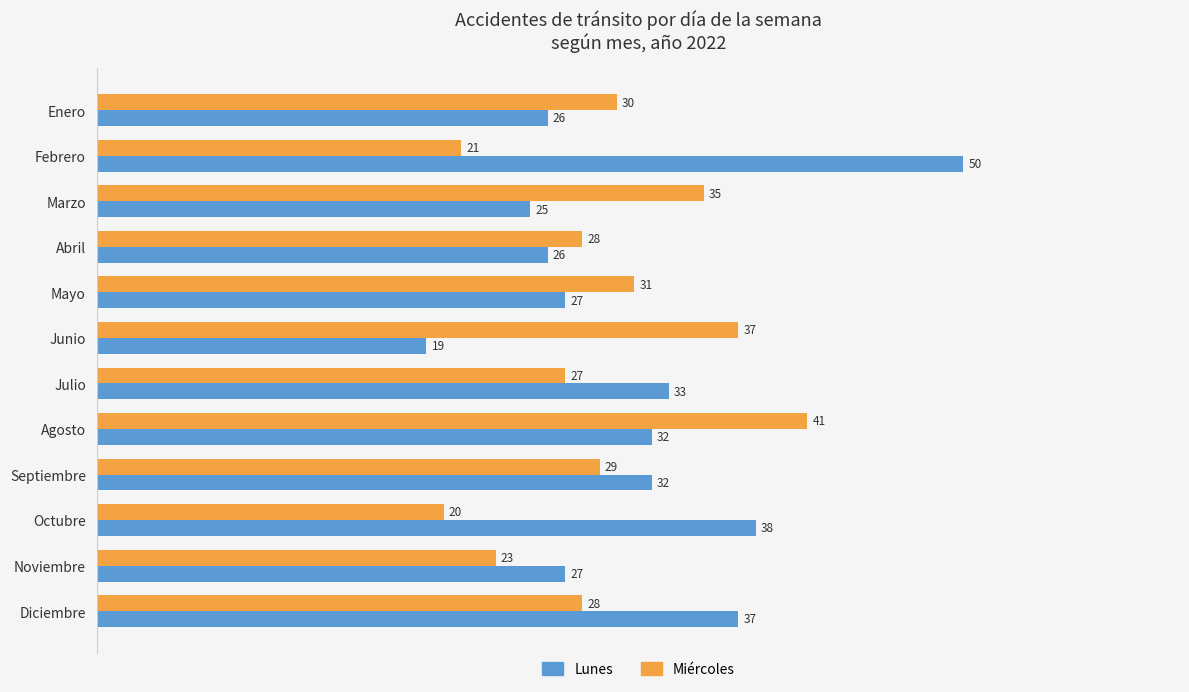

Where is Miércoles nearest to the value 30?

Enero